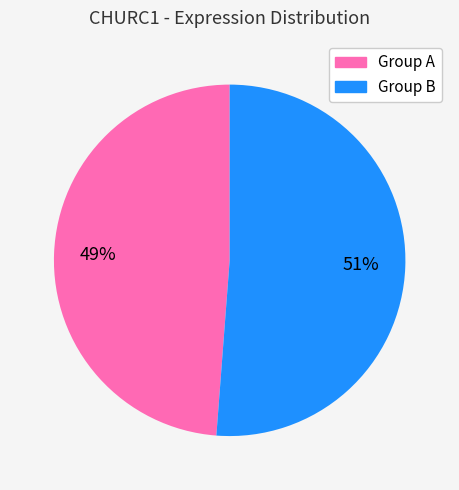

To the nearest percent, what is the average slice percentage?

50%